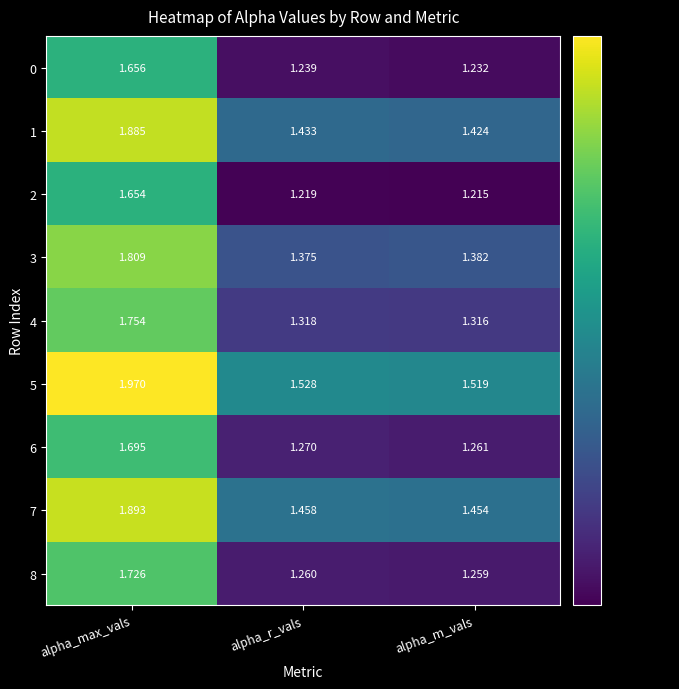

At which category does the chart reach its peak across all series?

alpha_max_vals